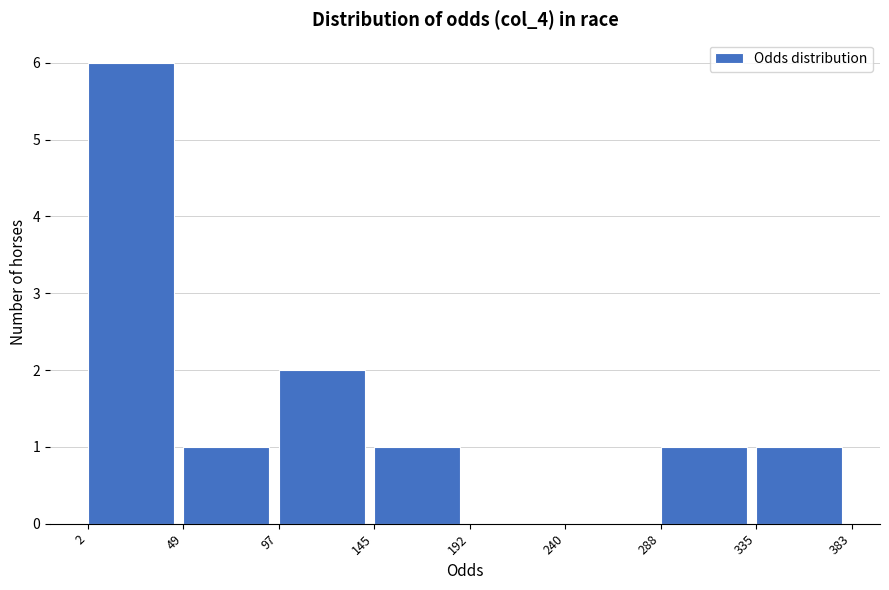

How tall is the bar that spans 145 to 192 on the x-axis? The values are not printed on the chart, so give them approximately, as read against the axis.

1